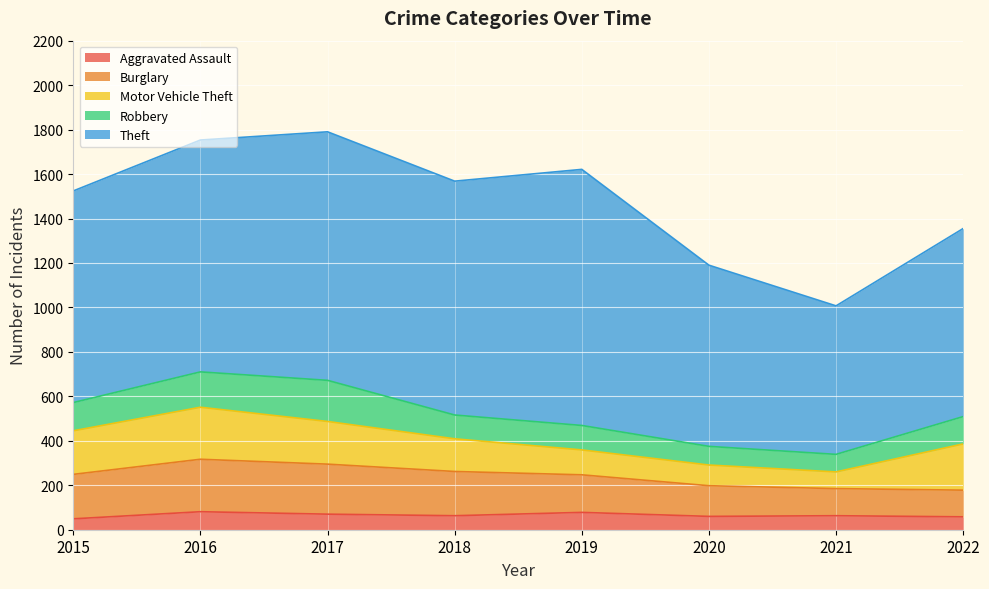

What is the smallest value displayed?

49